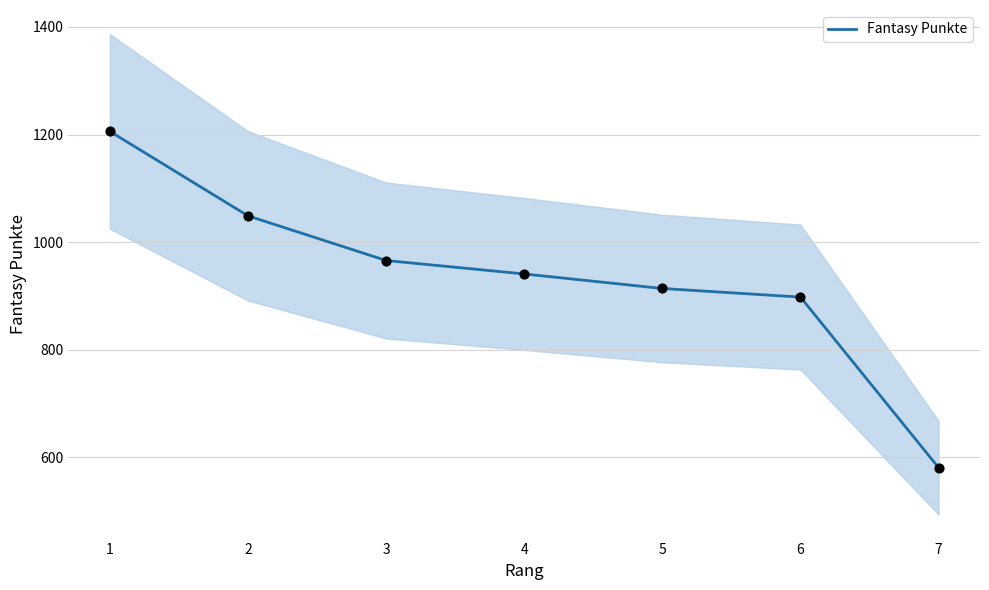

Which has a higher value, 5 or 7?

5